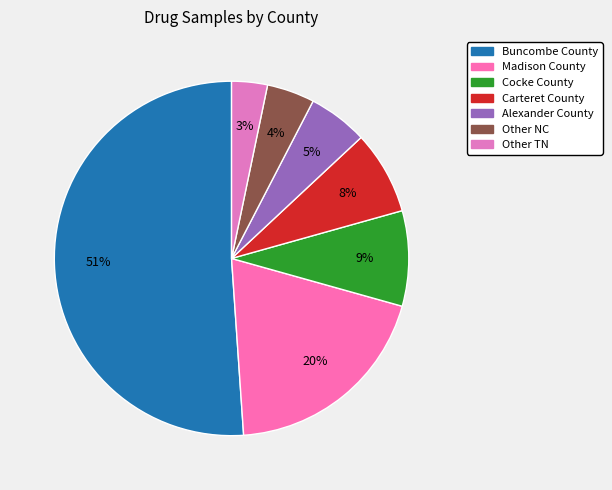

Which category has the biggest portion of the pie?

Buncombe County